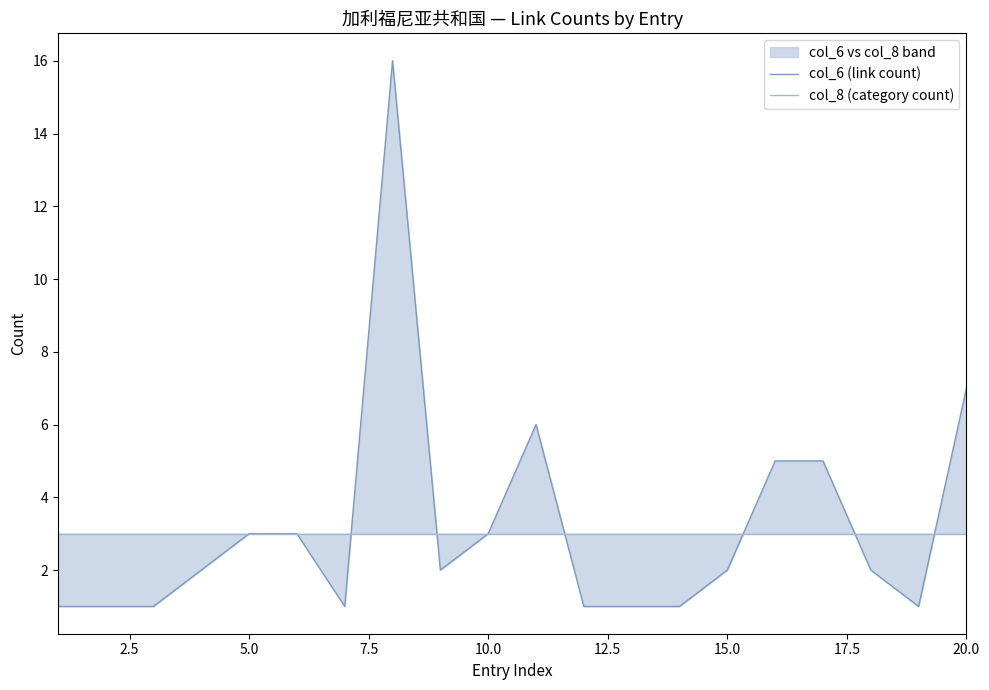

Which series ends up on top after the final intersection of col_6 (link count) and col_8 (category count)?

col_6 (link count)